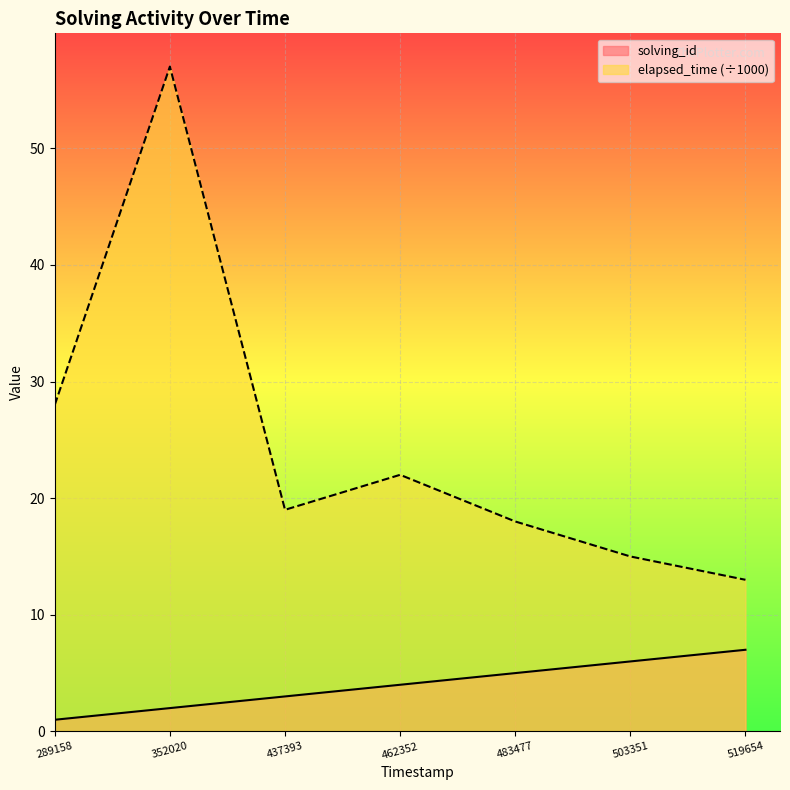

List the series in order of their overall mean, lowest first.

solving_id, elapsed_time (÷1000)